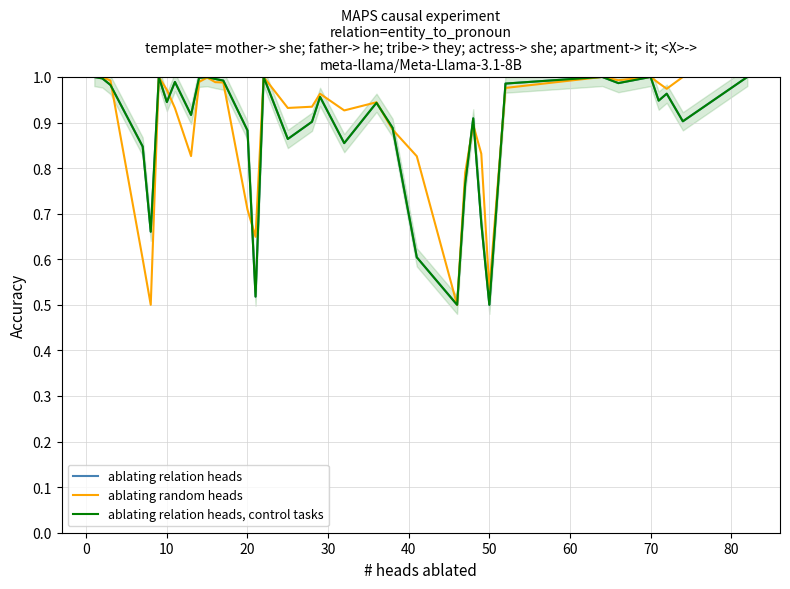

How many times do ablating relation heads, control tasks and ablating random heads cross each other?

9